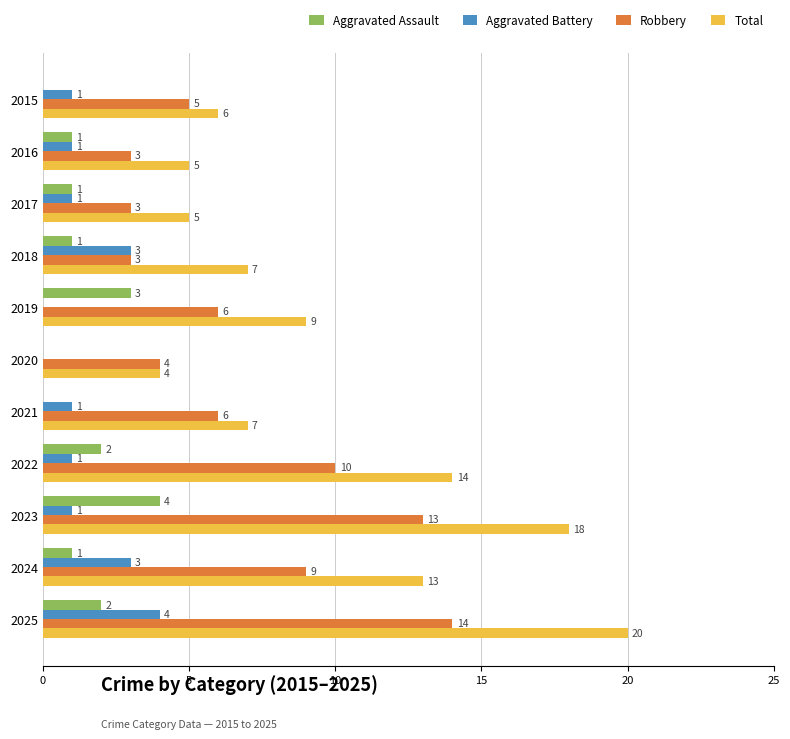

Between 2018 and 2025, which series saw the biggest shift?

Total